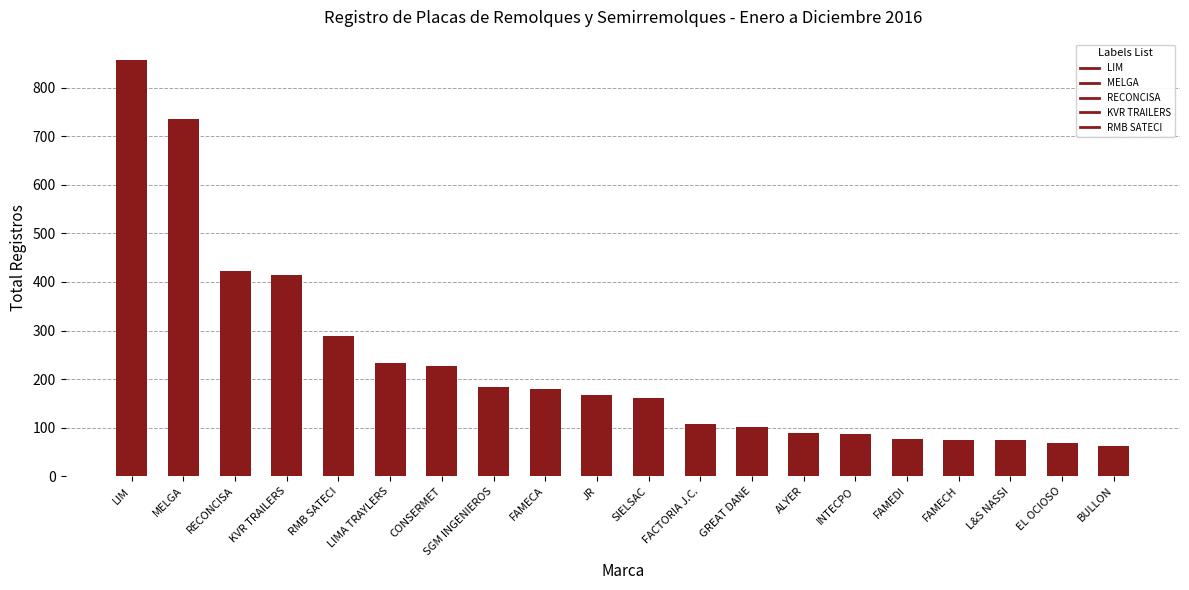

Which has a higher value, SGM INGENIEROS or SIELSAC?

SGM INGENIEROS